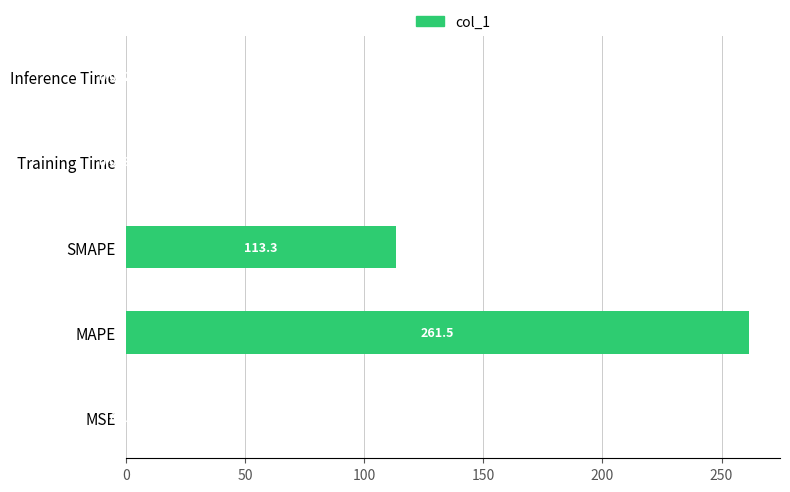

Between SMAPE and Training Time, which is larger?

SMAPE